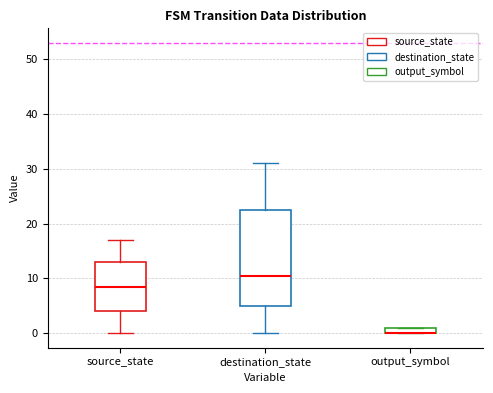

Which box is the tallest, from its lower edge to its upper edge?

destination_state